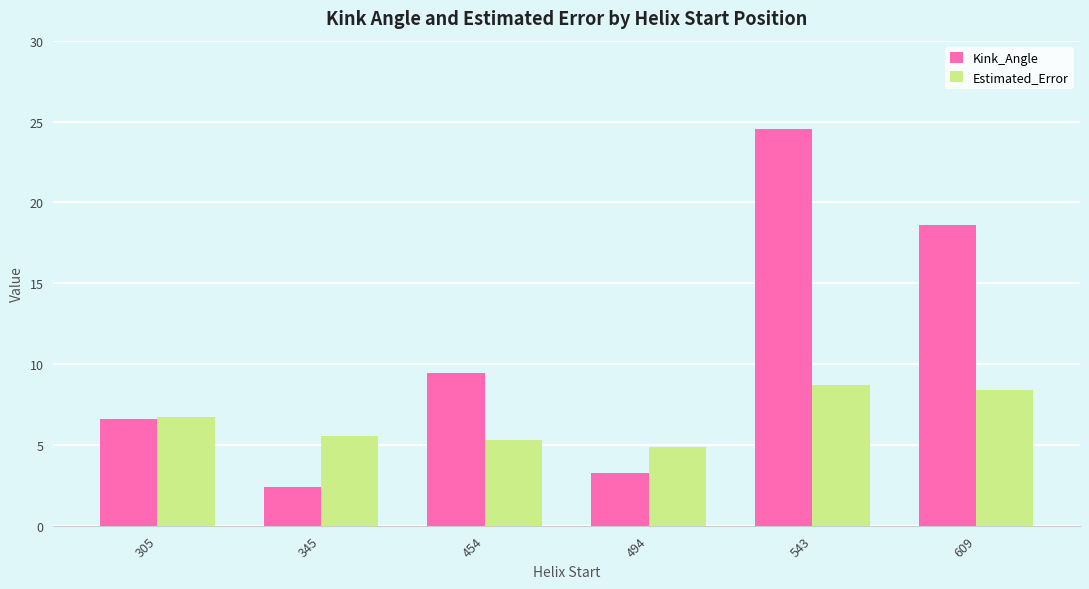

Are the bars horizontal?

No